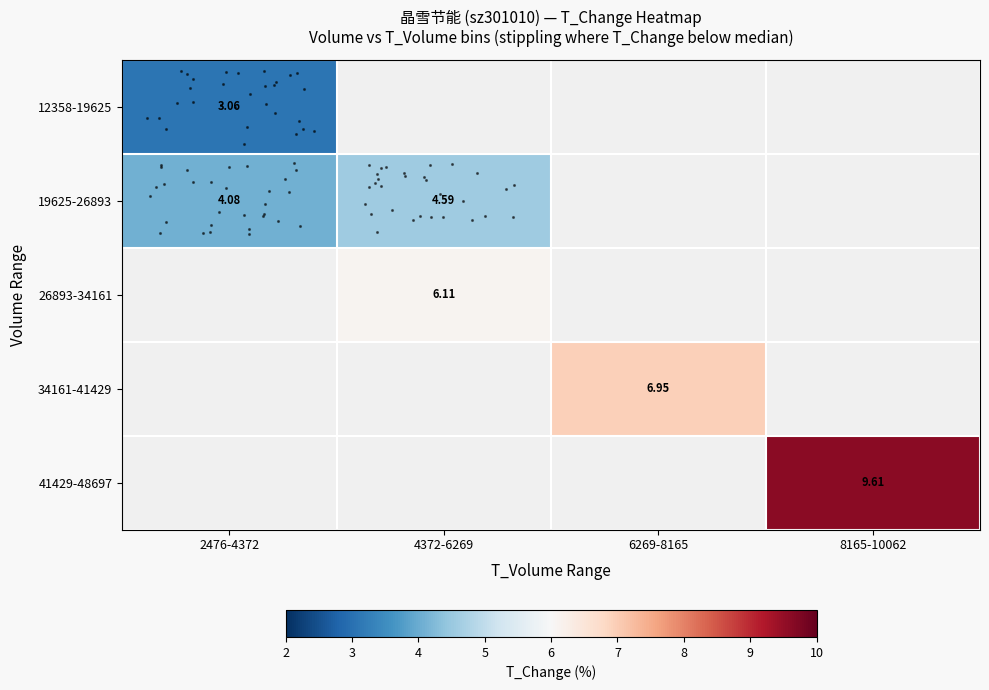

Count the number of categories in the chart.

4